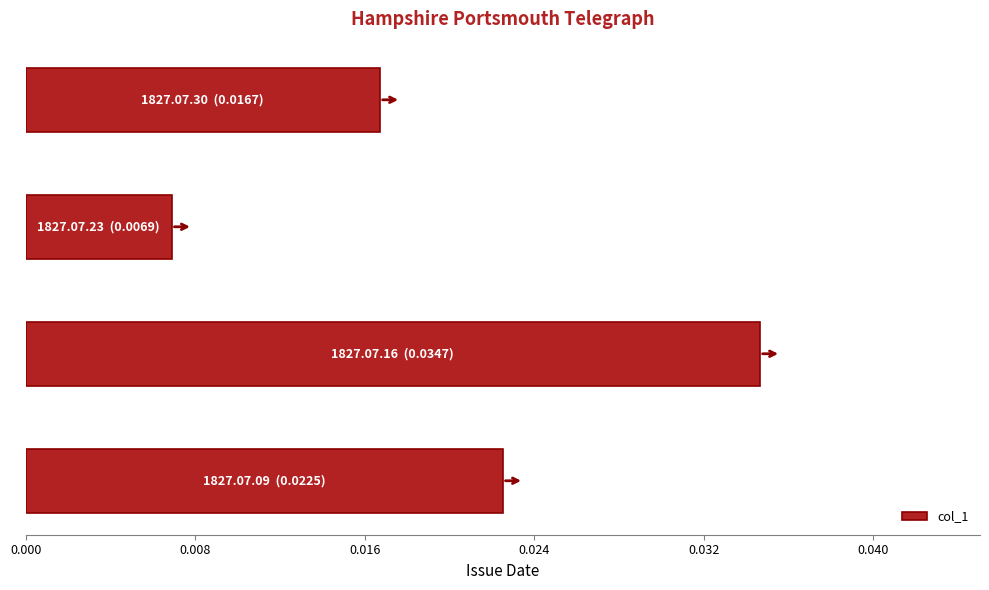

Count the values in the range 0 to 1.

4